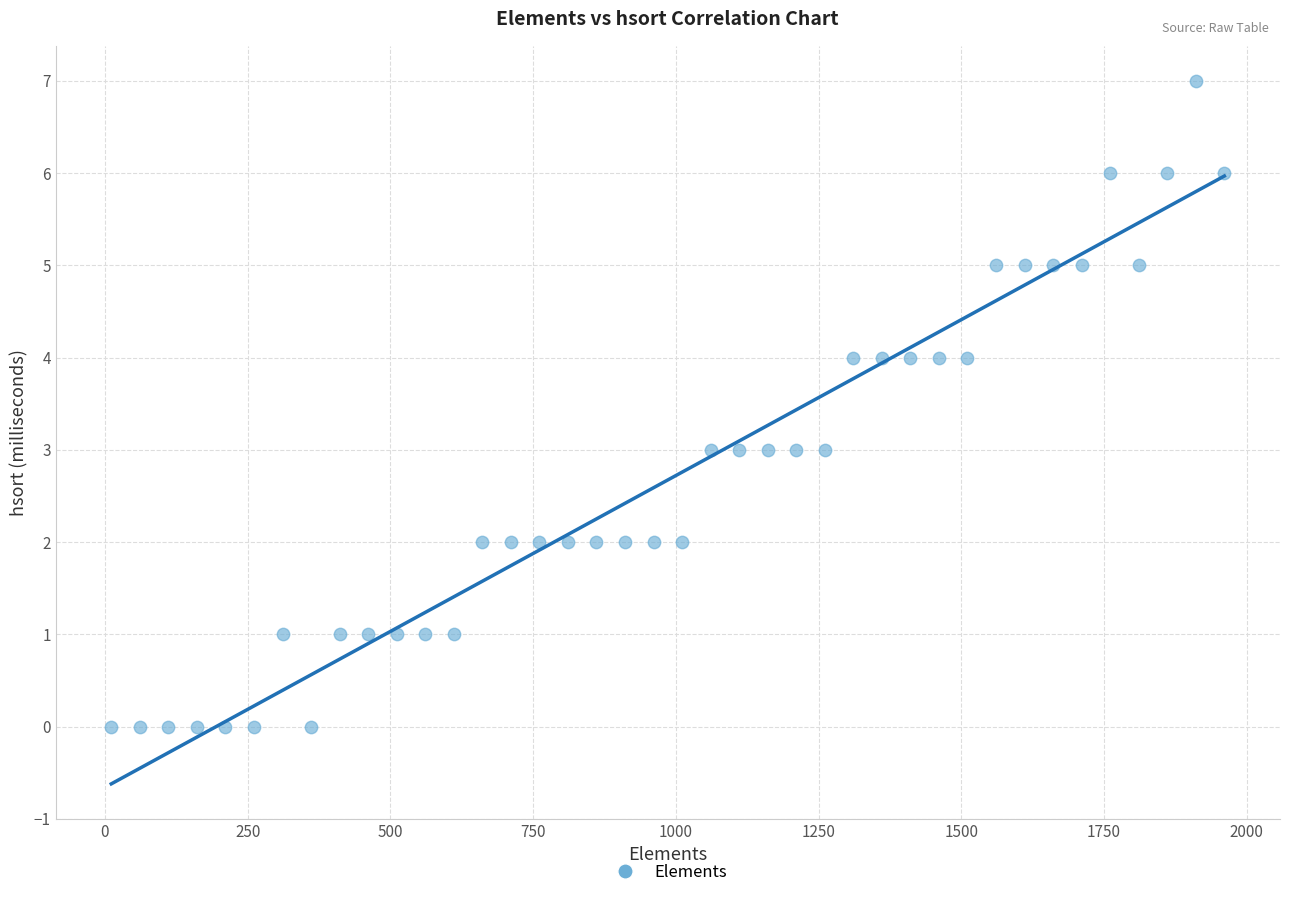

What is the range of X values (max minus min)?

1950